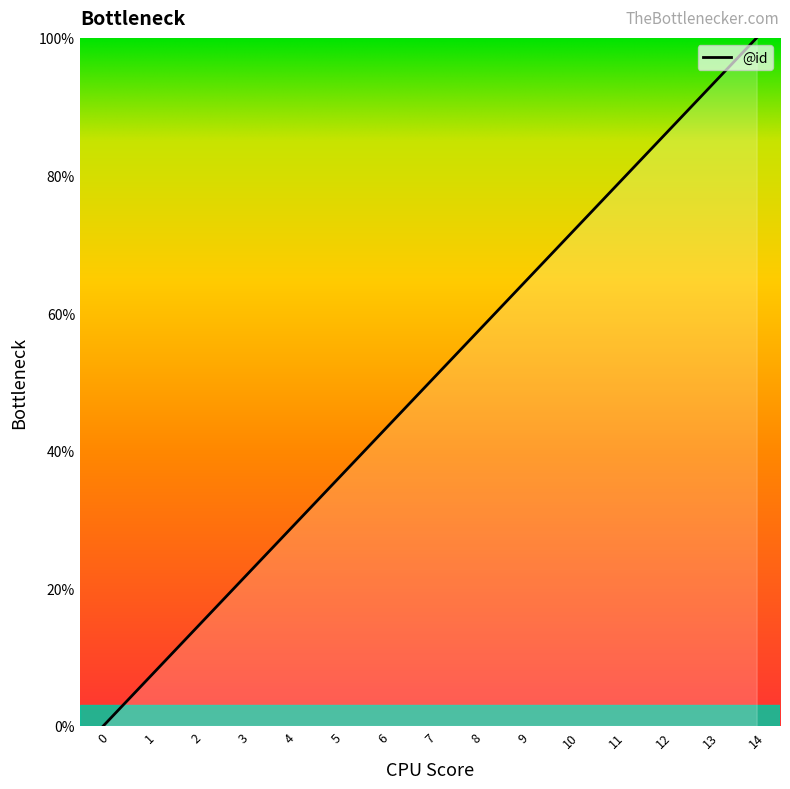

What is the change in value from 3 to 10?

+50.0